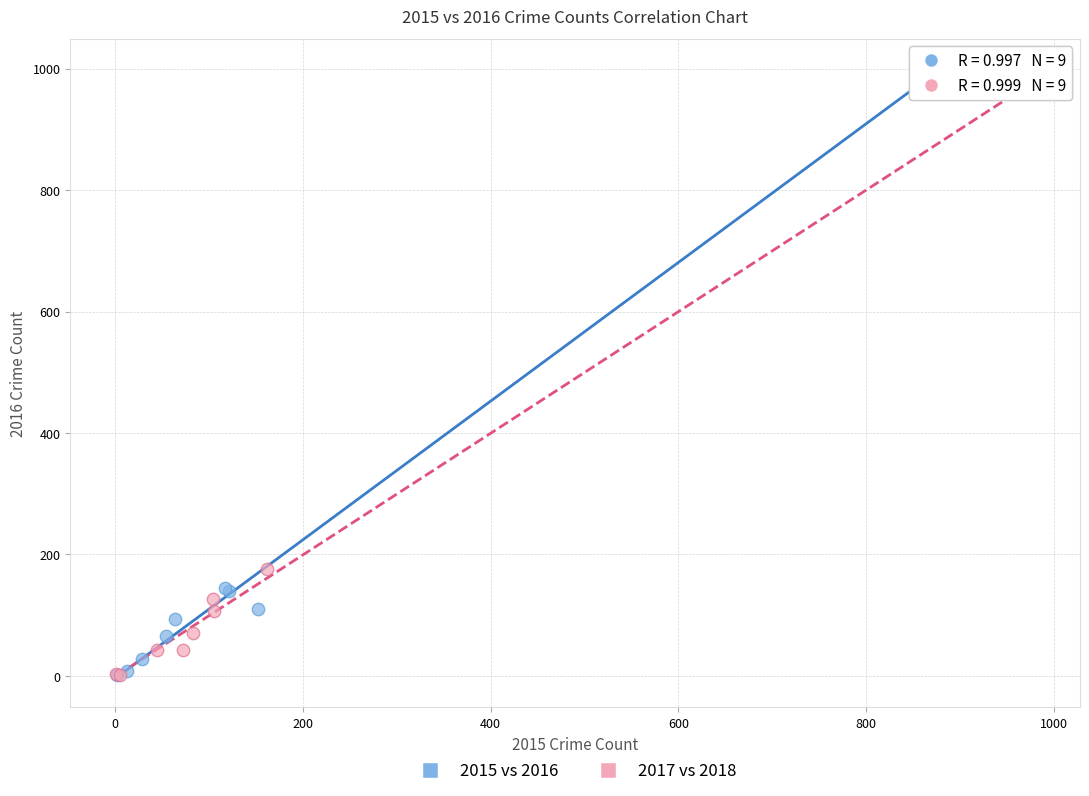

Which series has the widest spread of Y values?

2015 vs 2016